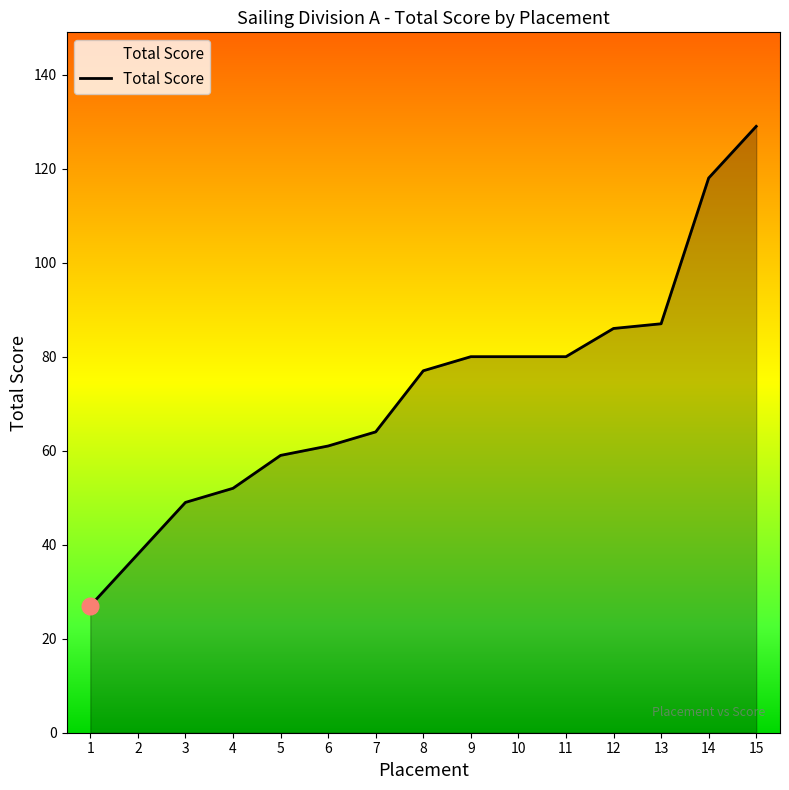

True or false: the data has more than 2 interior local peaks.

False